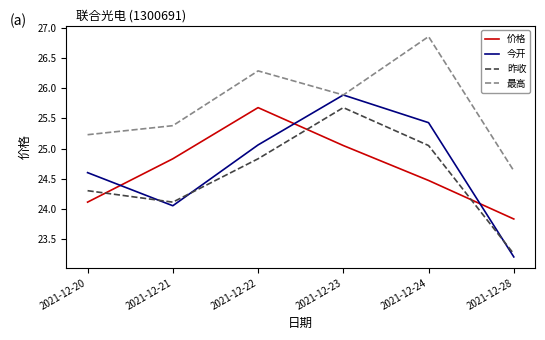

At how many categories does at least one series exceed 25?

5